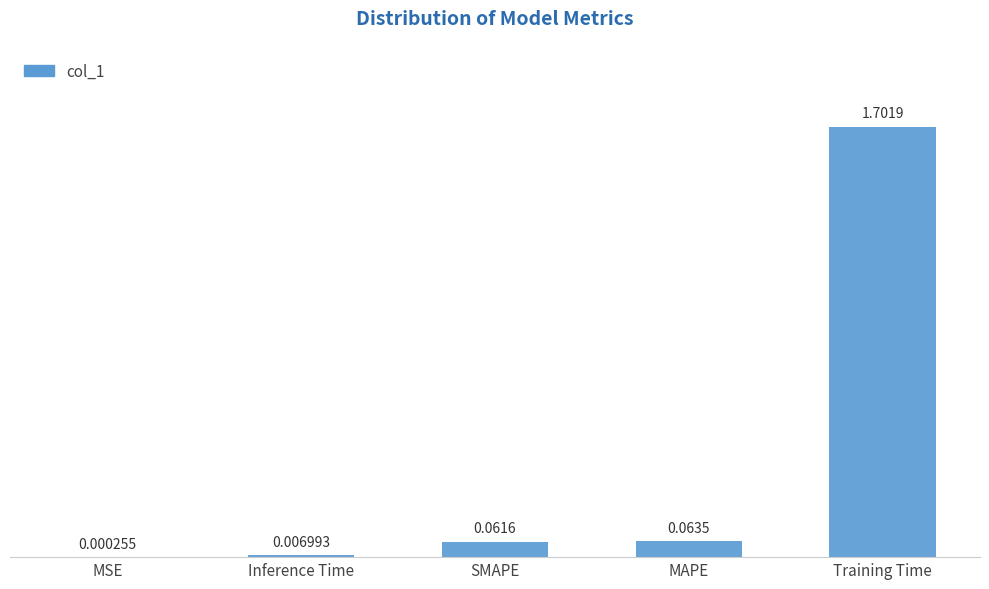

What is the change in value from MAPE to Training Time?

+1.6